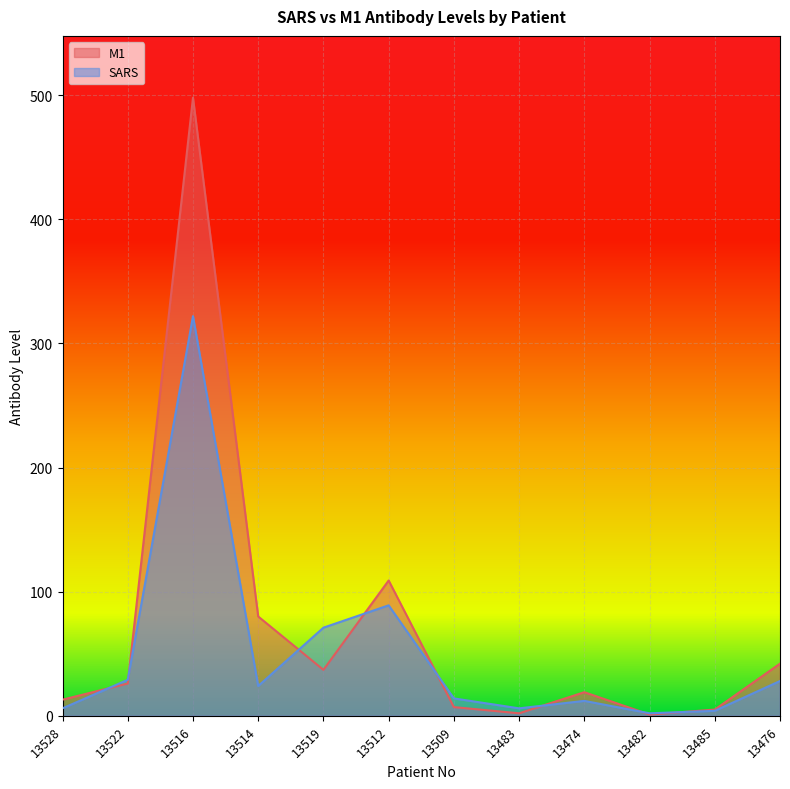

How many lines are shown in the chart?

2